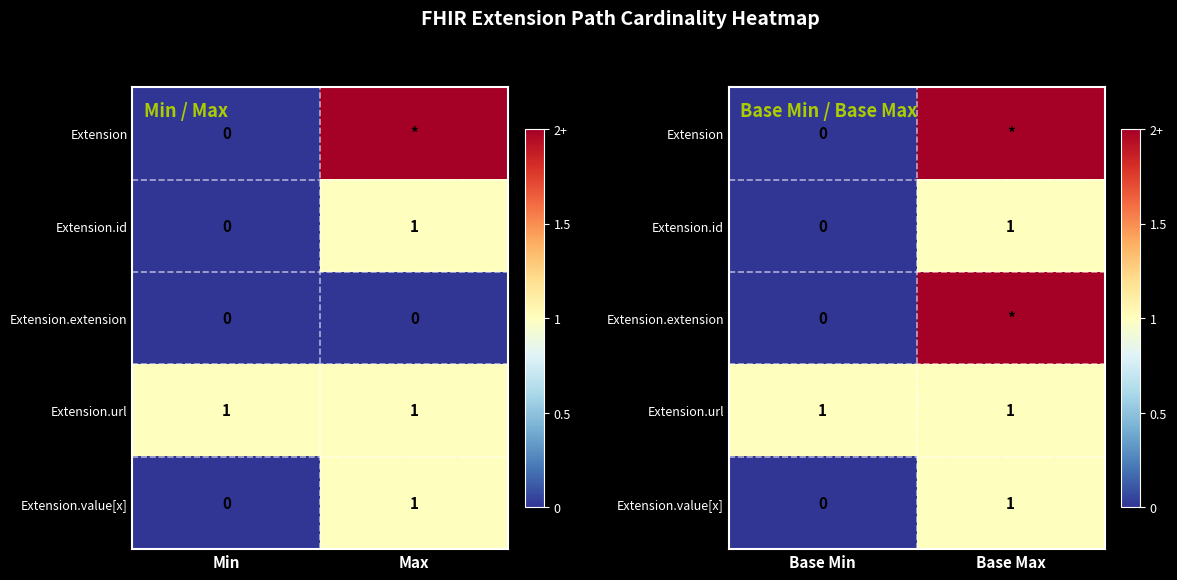

Which has a higher value, Base Max or Base Min?

Base Max